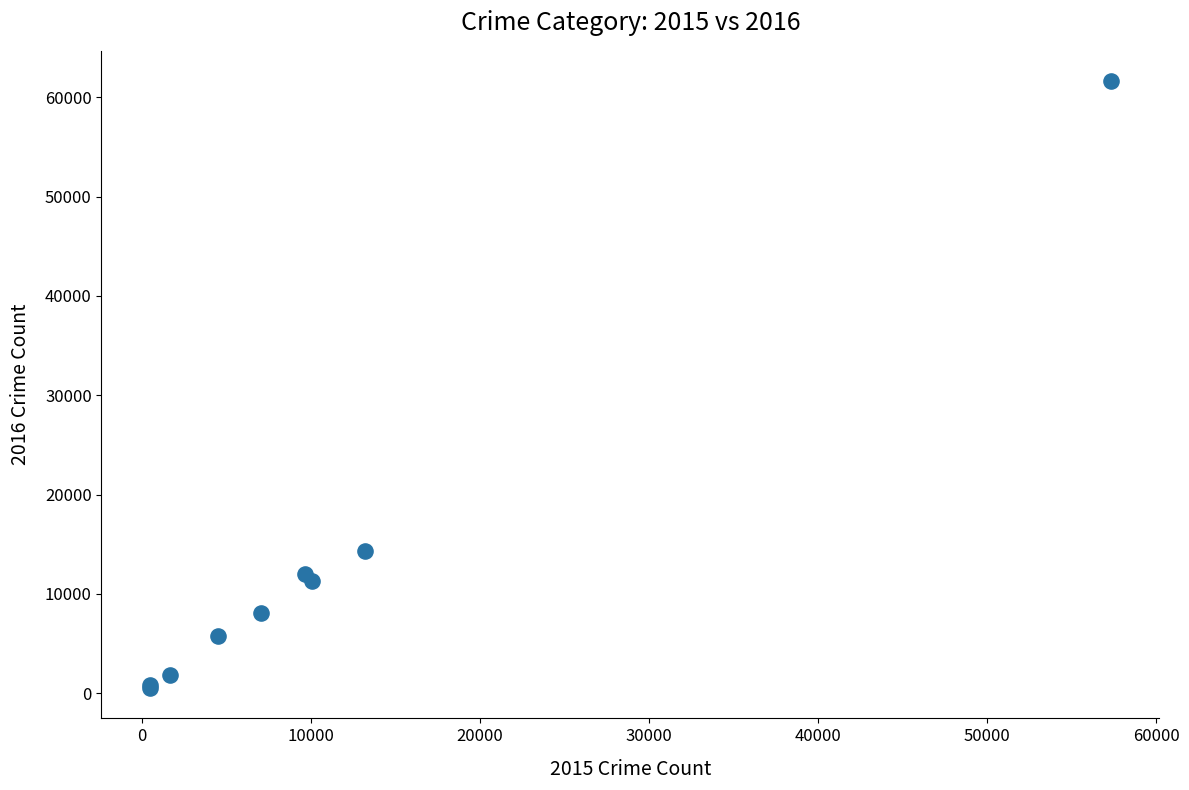

What Y value in the scatter plot is closest to 31066?

14289